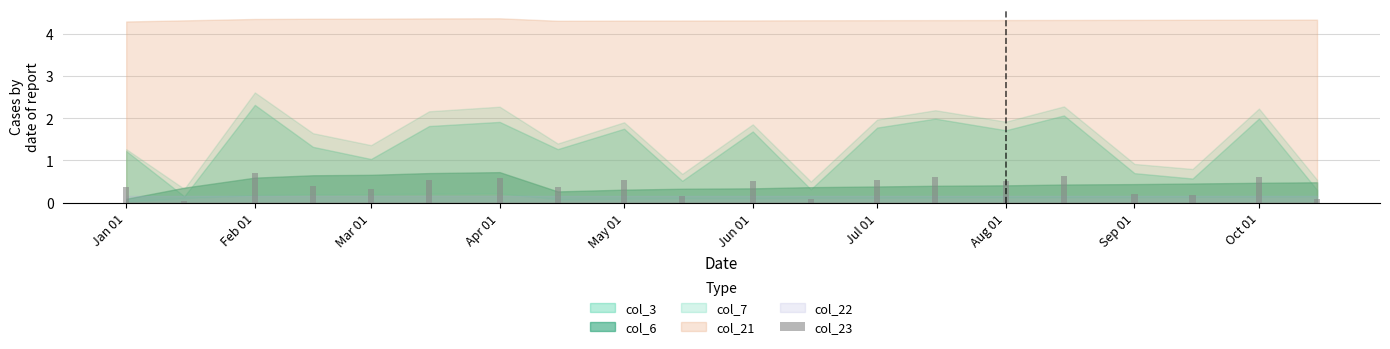

What is the difference between the maximum and minimum values?

0.6